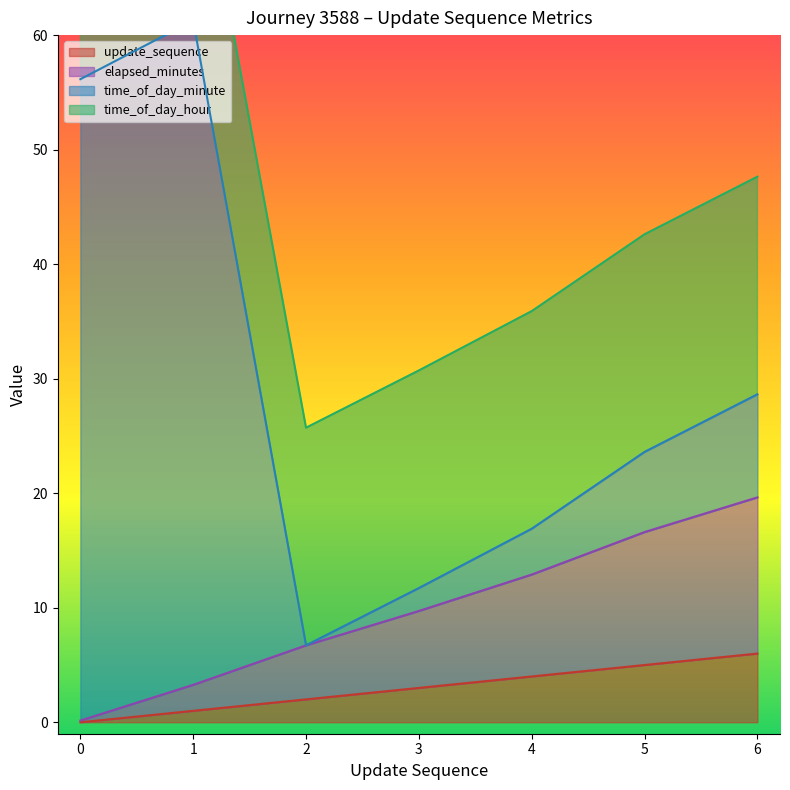

True or false: update_sequence has a value of 3 at 3.

True